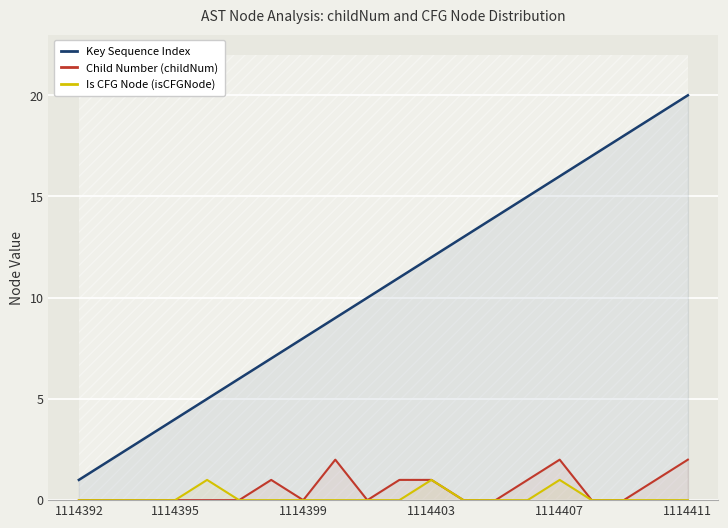

Which series has the largest total across all categories?

Key Sequence Index